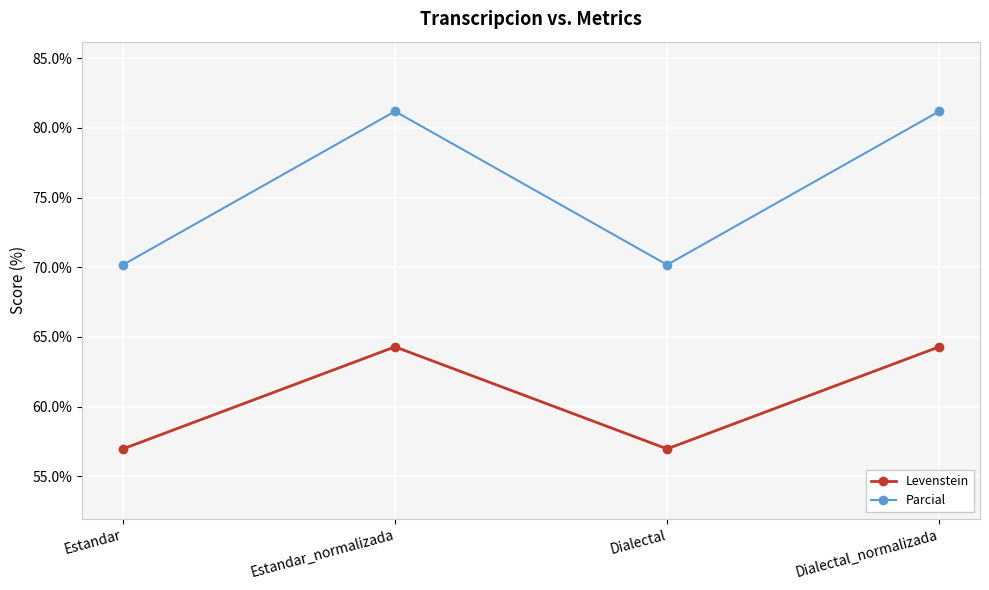

True or false: Parcial and Levenstein cross at least once.

False